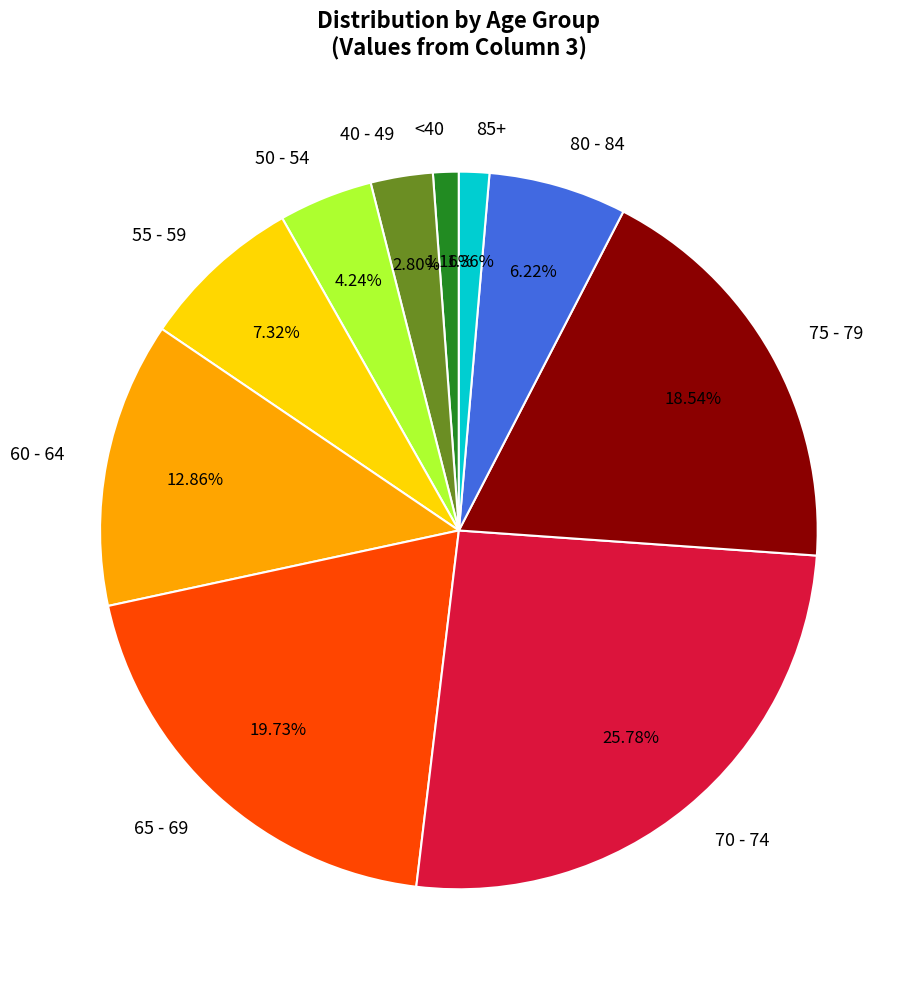

Does any single category account for the majority?

No